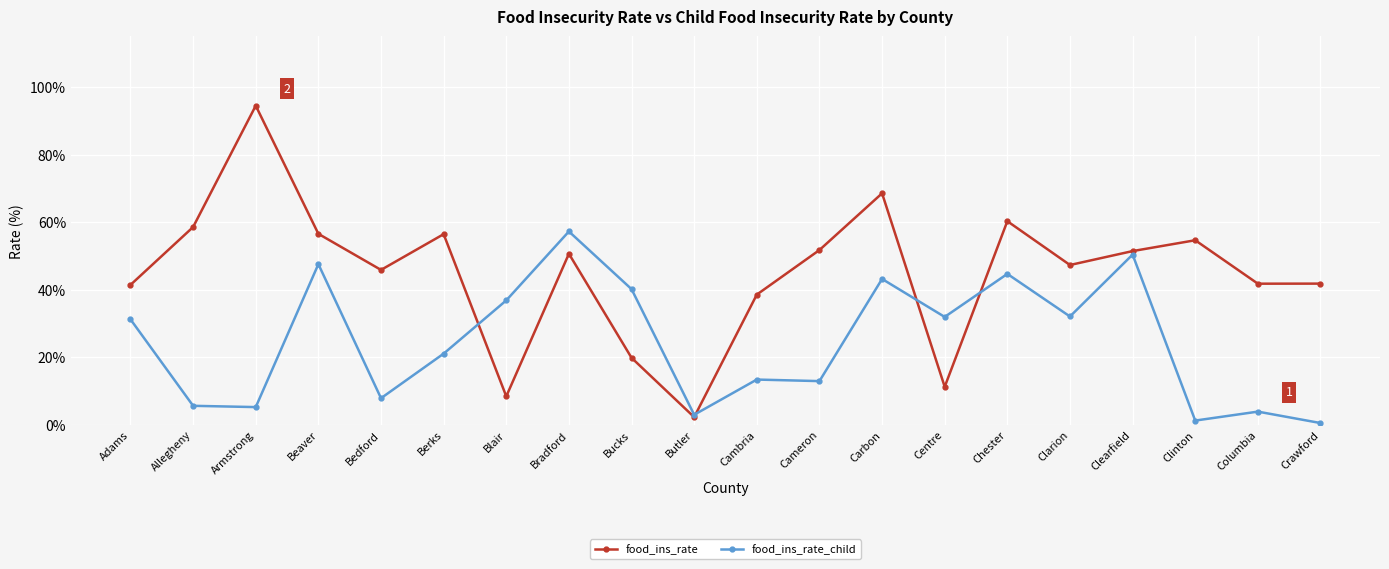

Where does the food_ins_rate_child series first go above 31?

Adams